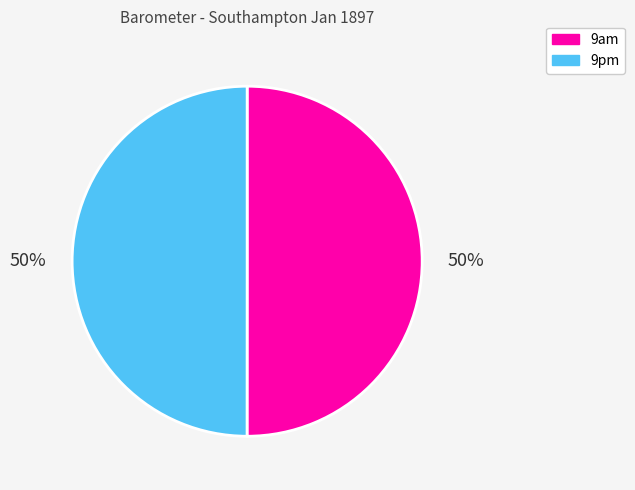

To the nearest percent, what is the average slice percentage?

50%